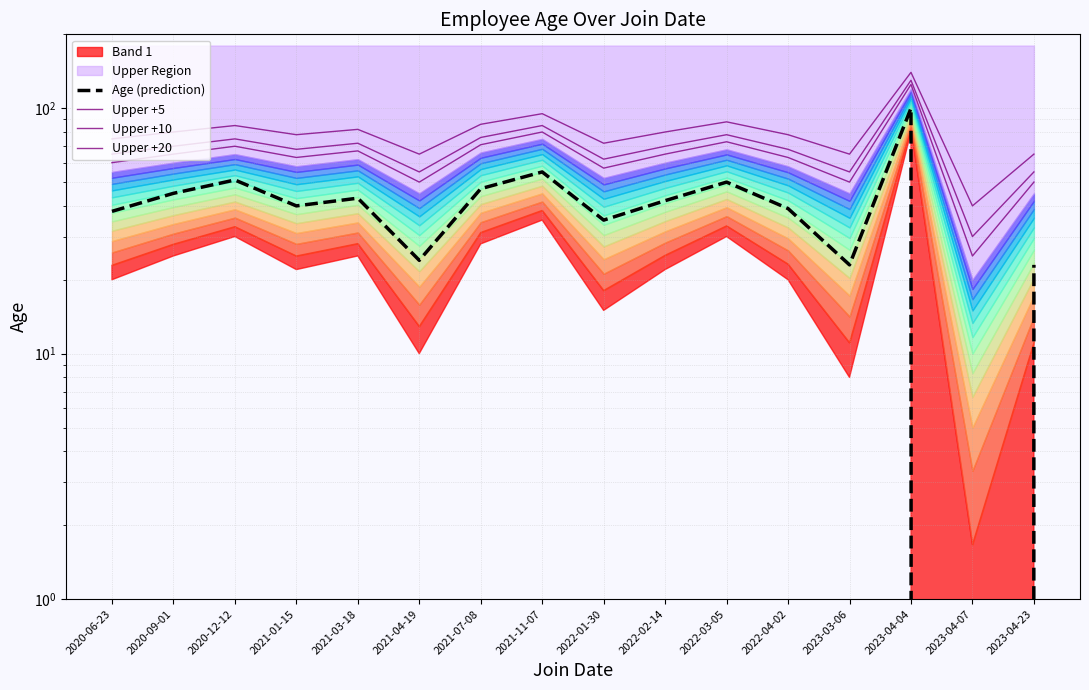

What position from the left is 2022-04-02?

12